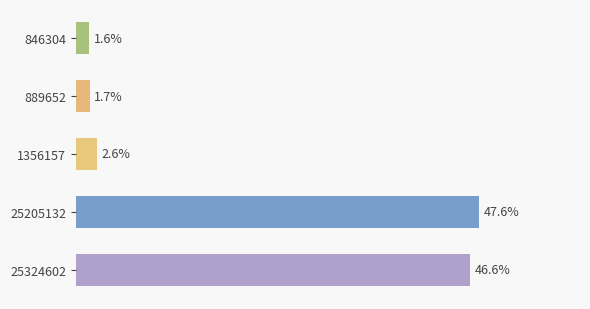

Rank the categories by value from highest to lowest.

25205132, 25324602, 1356157, 889652, 846304